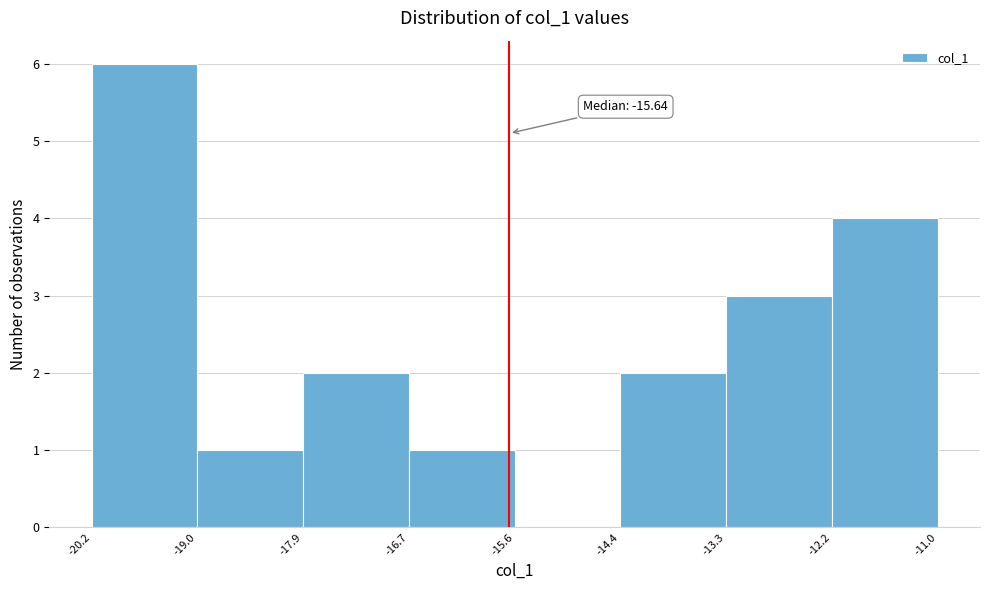

Which range on the x-axis has the tallest bar?

-20.2 to -19.0